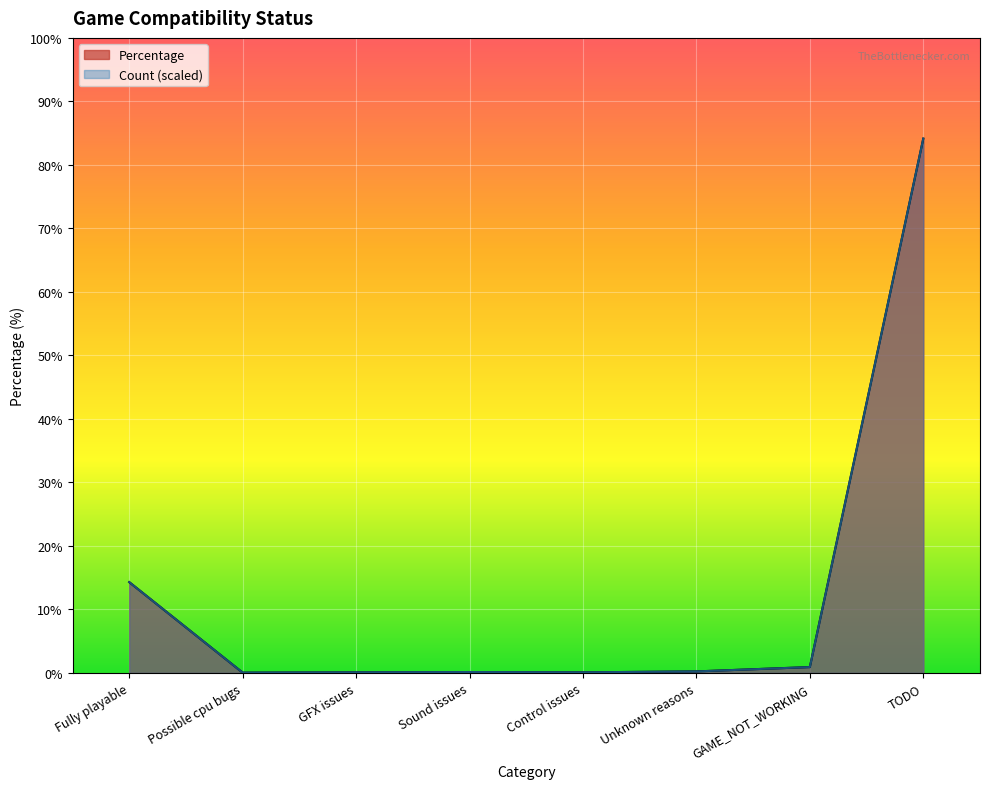

Reading left to right, extract all data points from this chart.

Count: 14.3	0.0	0.1	0.1	0.1	0.2	0.9	84.1
Percentage: 14.3	0.0	0.1	0.1	0.1	0.2	0.9	84.1